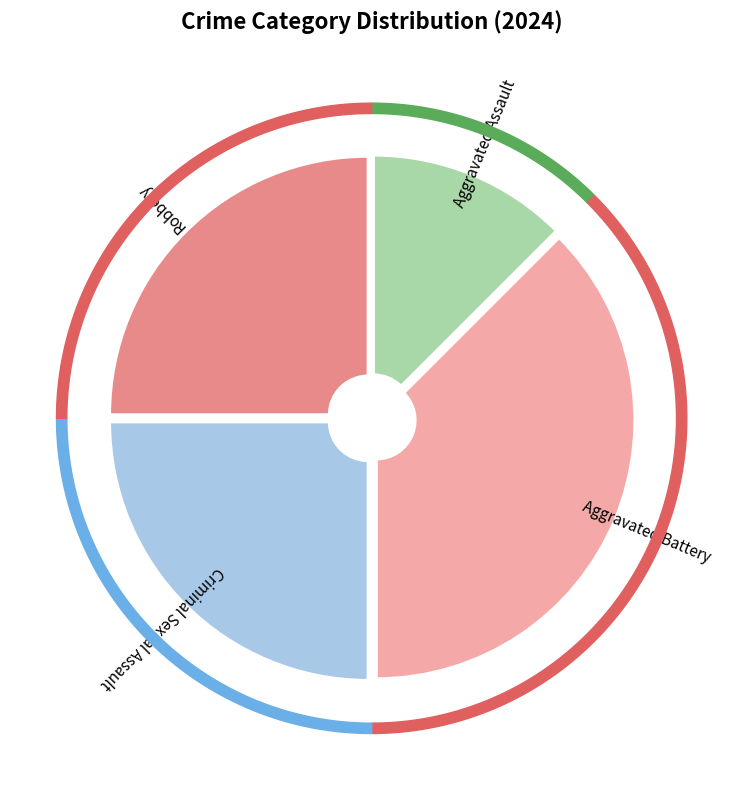

To the nearest percent, what is the difference between the largest and smallest slice percentages?

25%